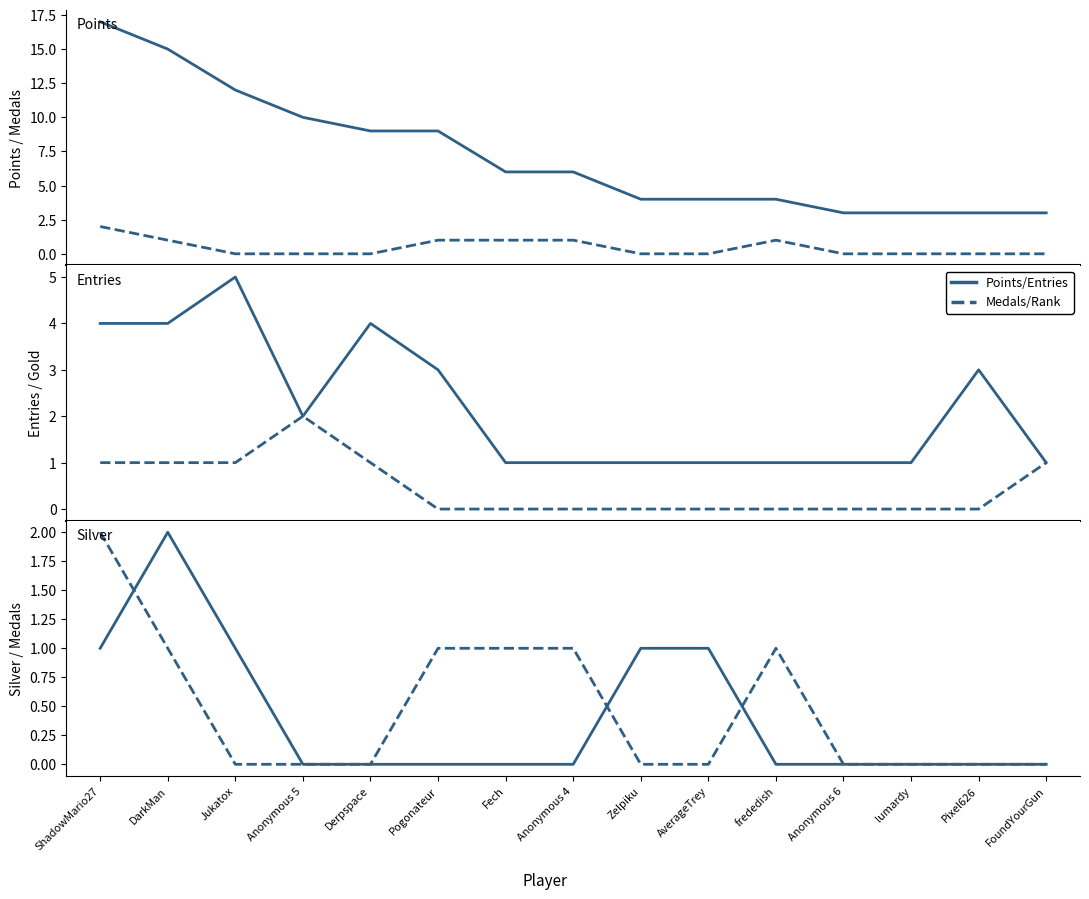

What is the maximum value for Medals?

2